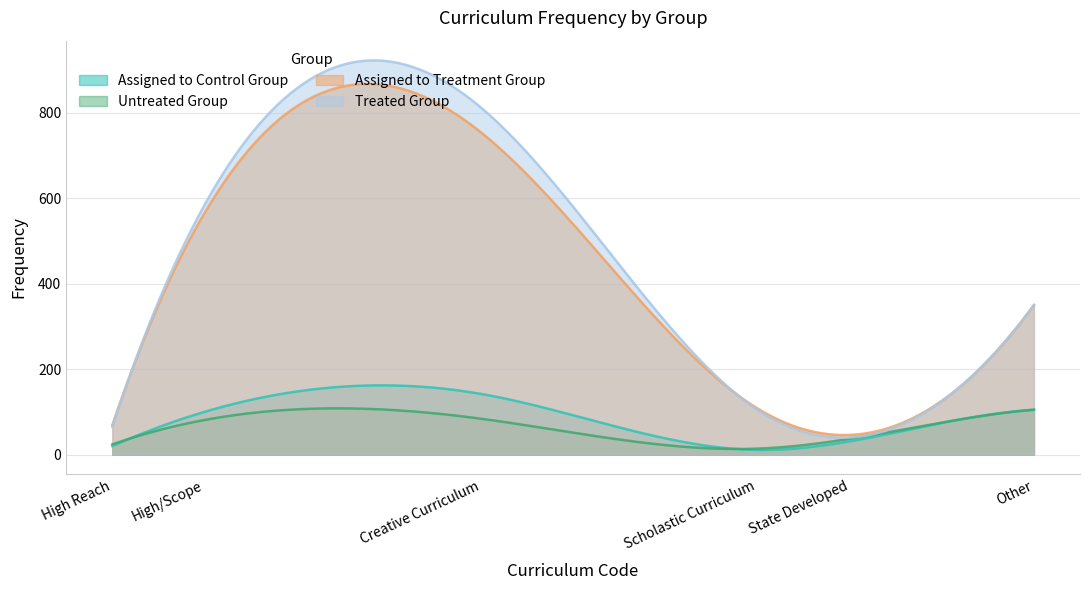

At which label does Treated Group first exceed 350?

High/Scope